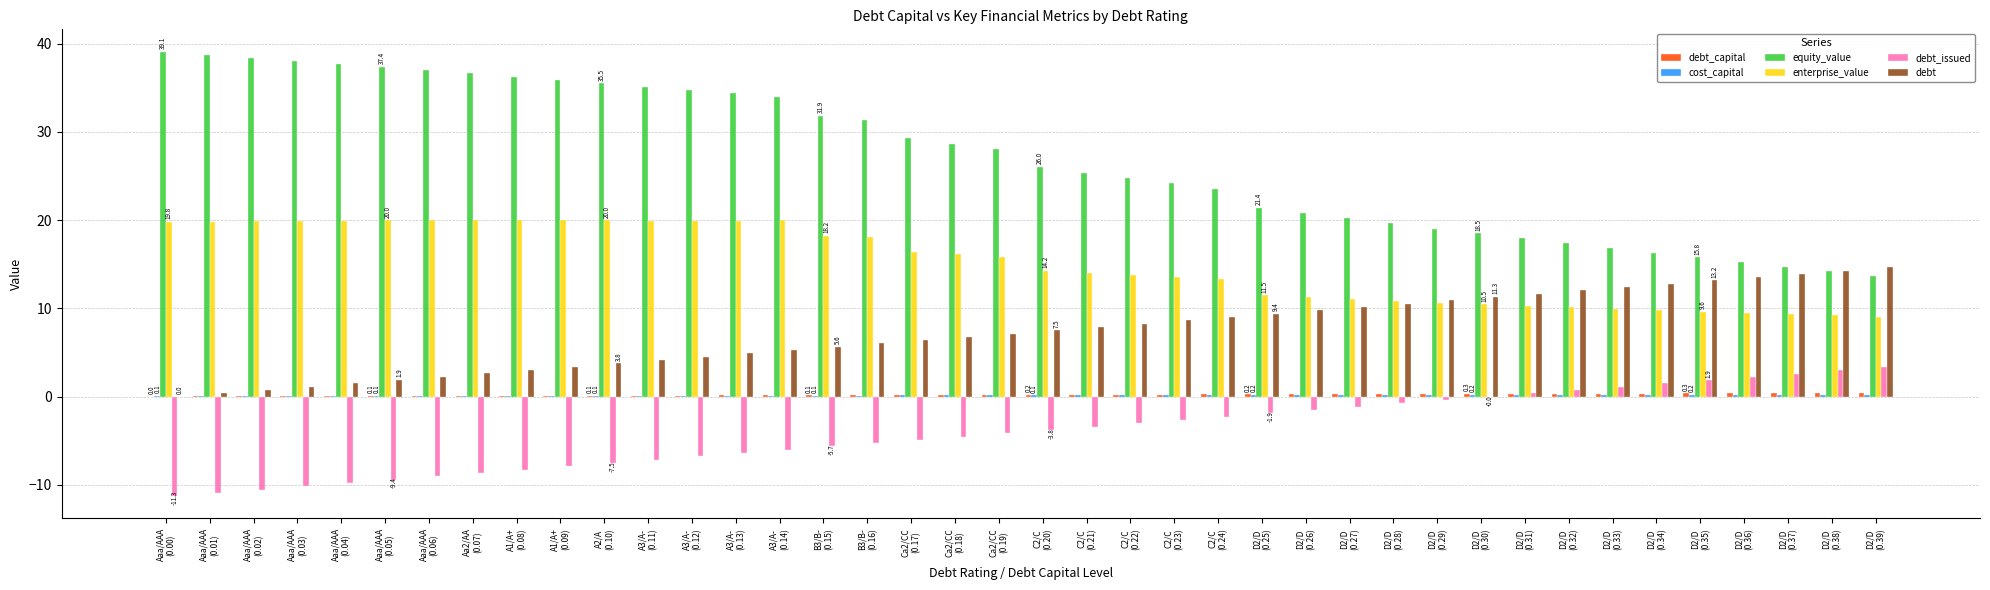

What is the maximum value shown in the chart?

39.1